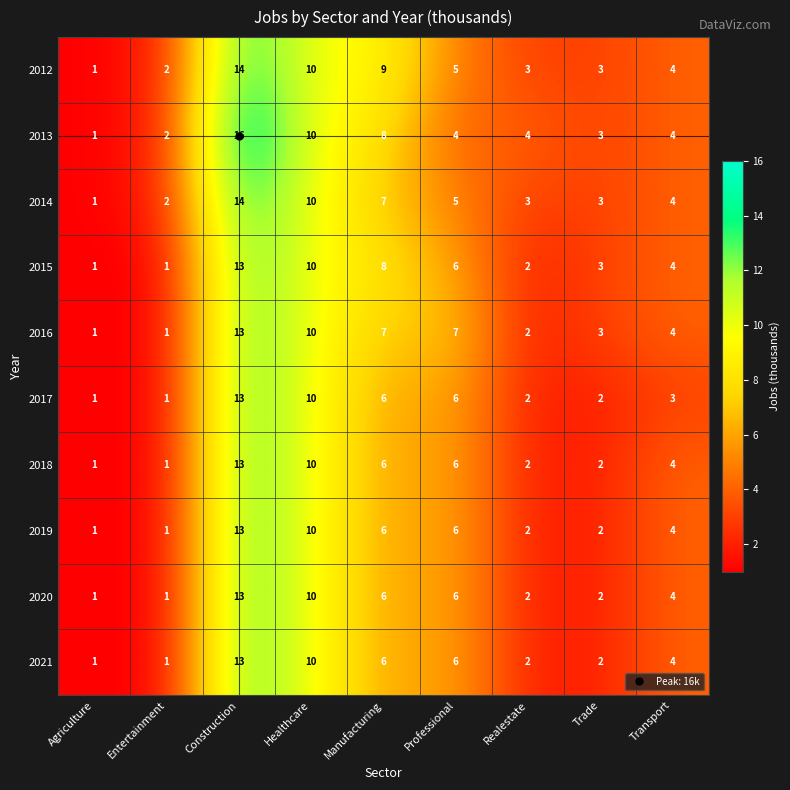

Is it true that 2012 equals 3 at Entertainment?

False